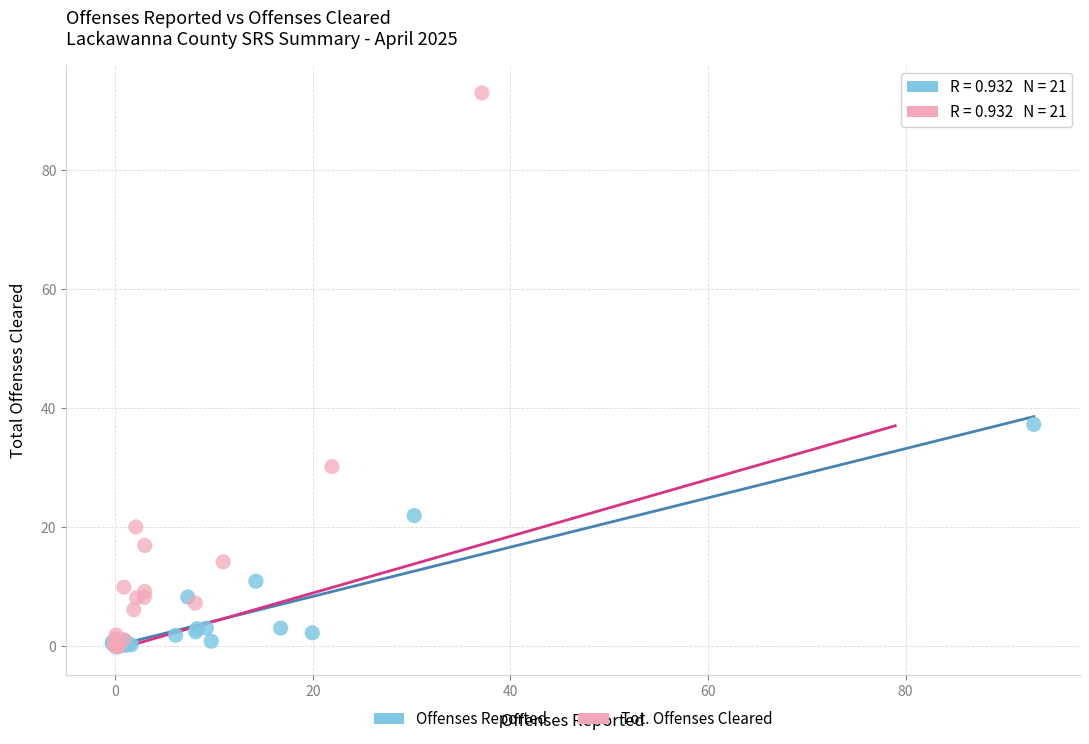

Which series has the largest Y range (max minus min)?

Tot. Offenses Cleared